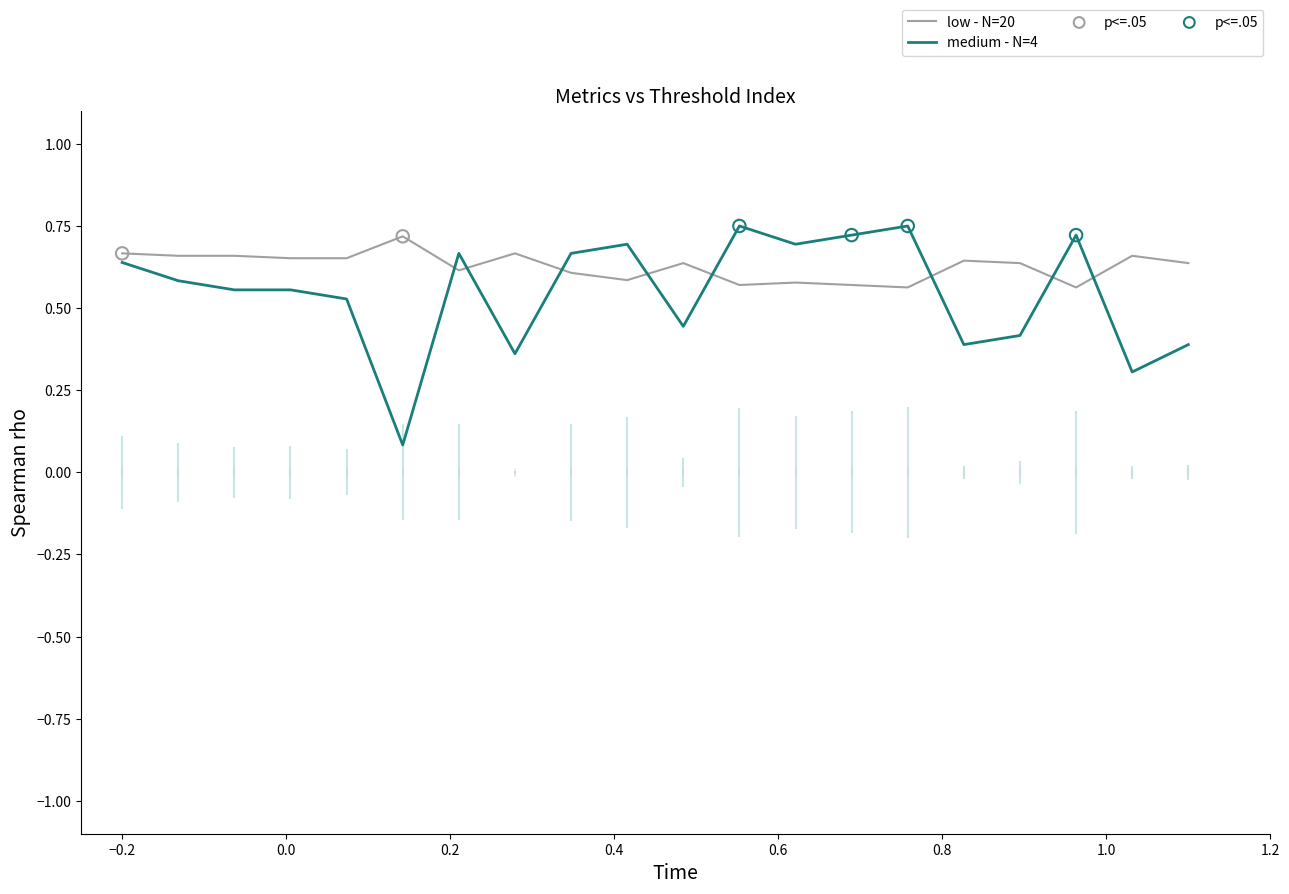

Which series has the largest Y range (max minus min)?

medium - N=4